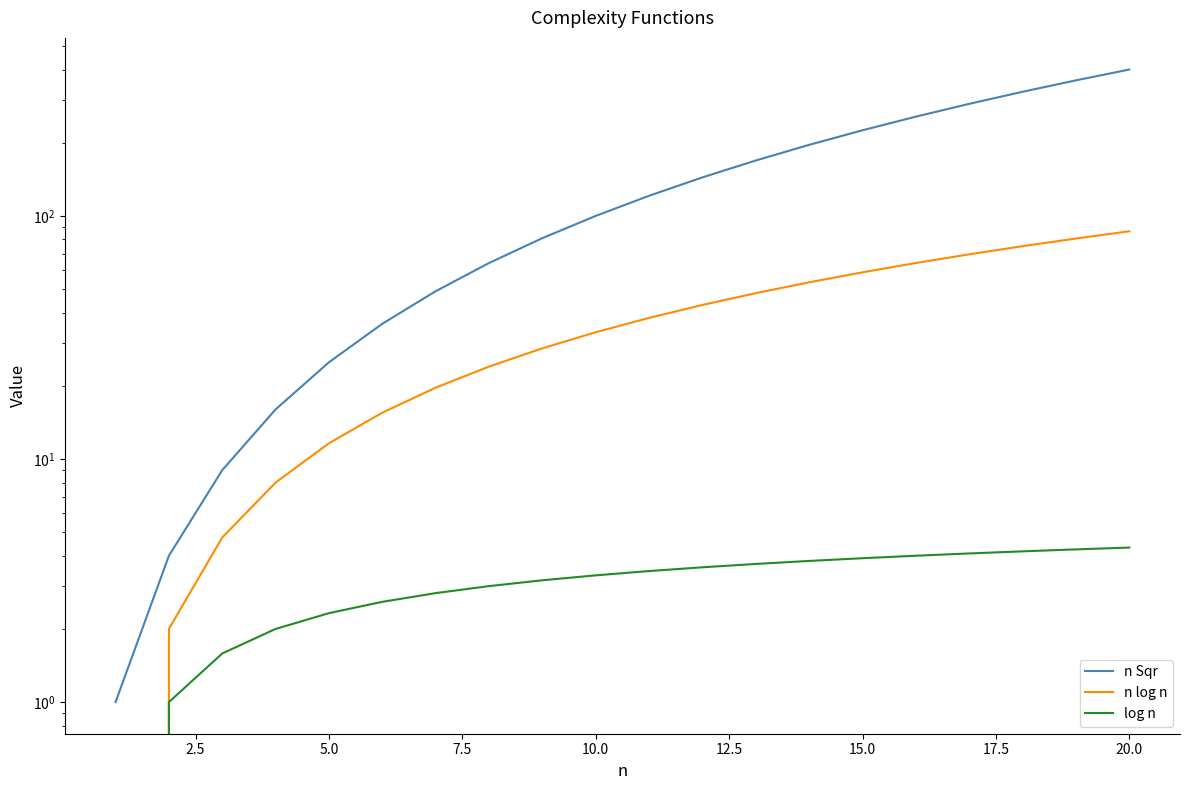

True or false: n Sqr and log n cross at least once.

False